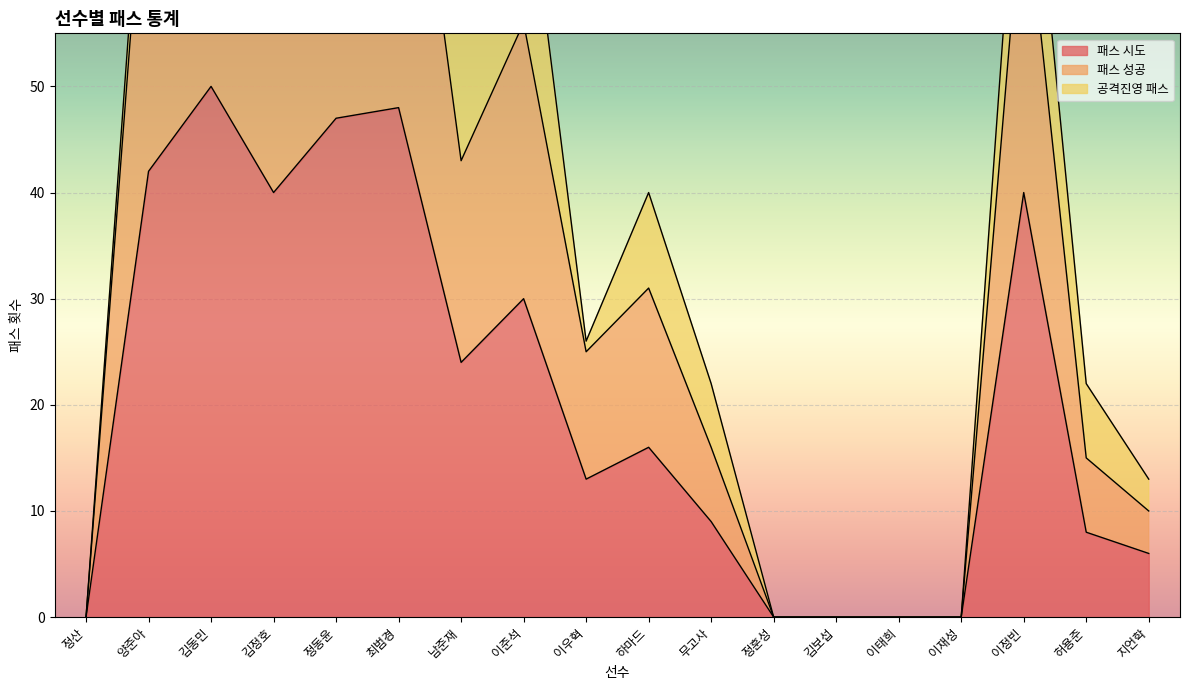

The 패스 시도 series shows 13 at 무고사. True or false?

False